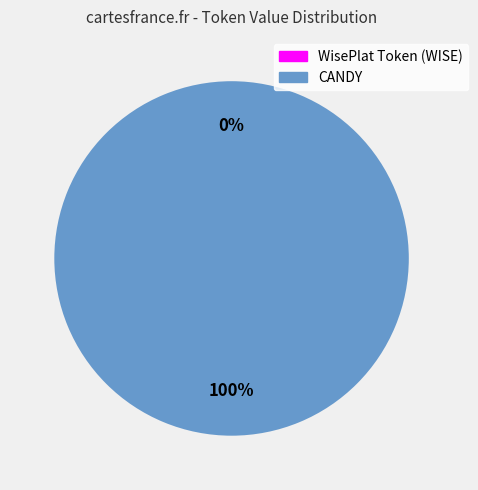

Which slice represents more than half of the pie?

CANDY